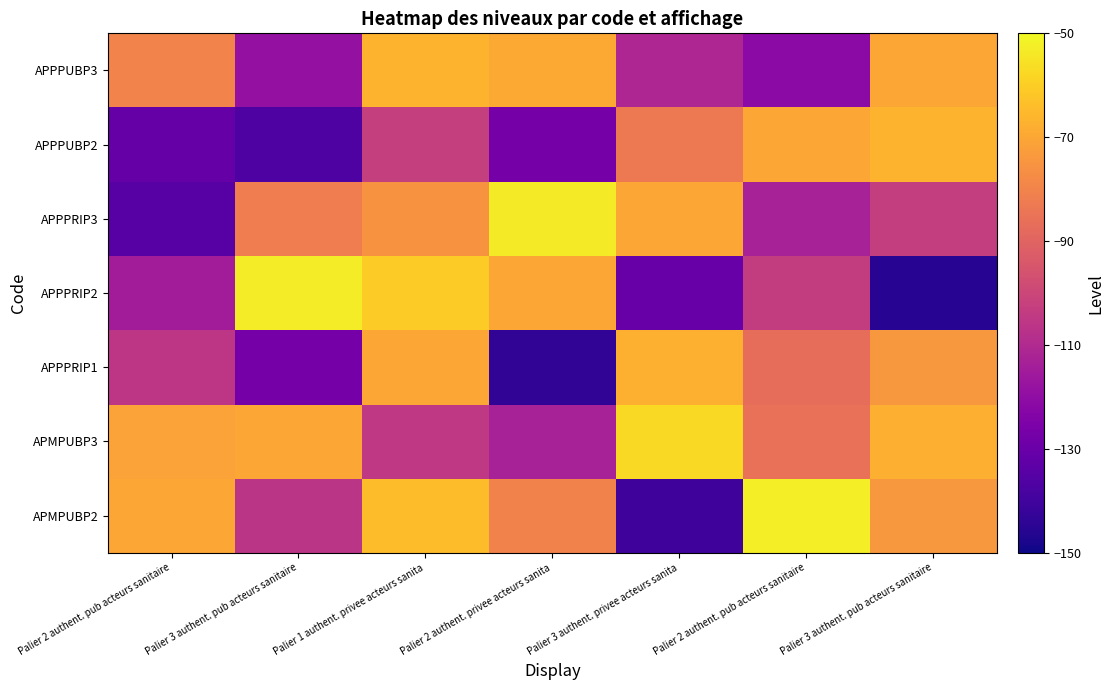

At which category is the sum across all series the highest?

Palier 1 authent. privee acteurs sanita